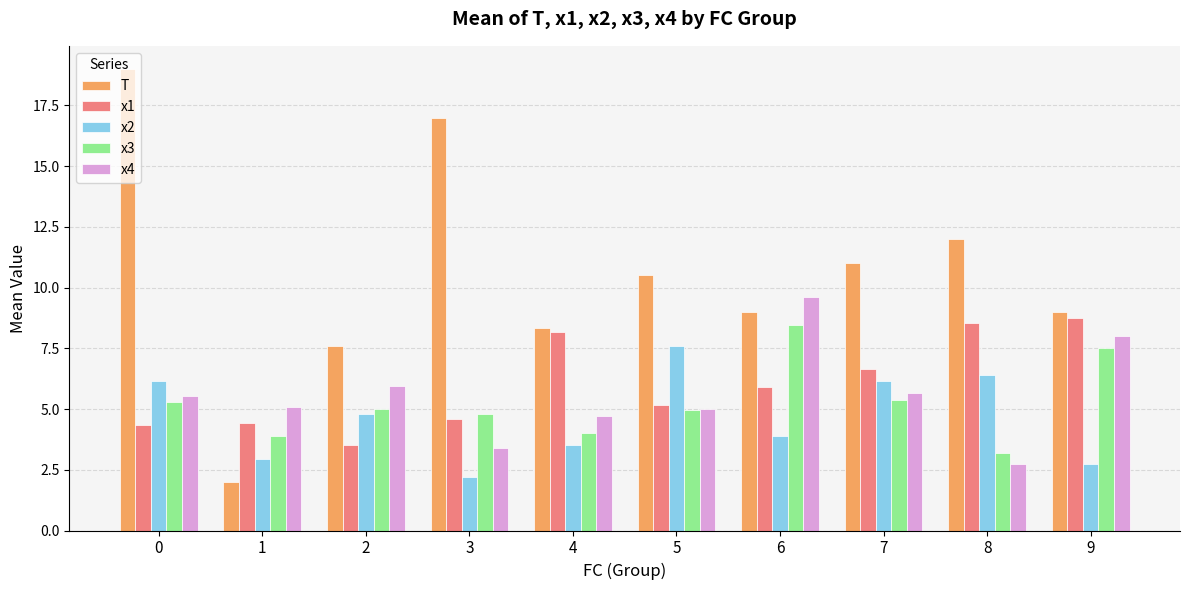

At which label is T closest to 10?

5